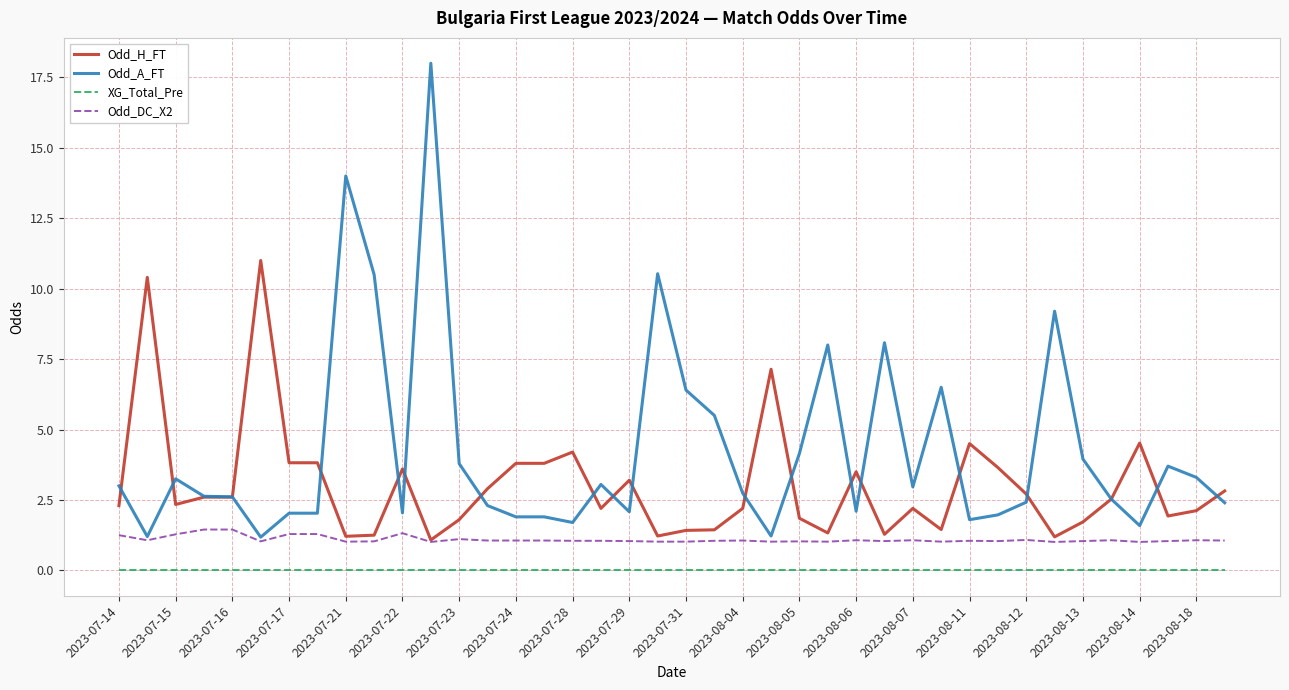

Rank the series by their average value, from highest to lowest.

Odd_A_FT, Odd_H_FT, Odd_DC_X2, XG_Total_Pre